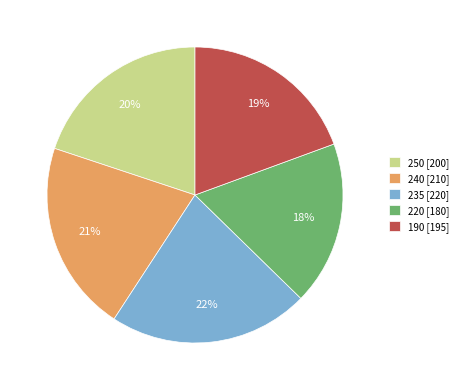

Count the number of slices in the pie.

5